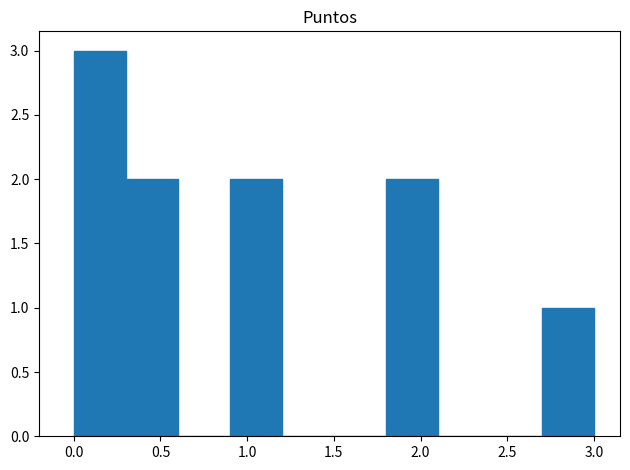

Reading left to right, transcribe this chart: for each bar, give the range it covers on the x-axis and its height. The values are not printed on the chart, so give them approximately, as read against the axis.

0.0 to 0.3: 3
0.3 to 0.6: 2
0.6 to 0.9: 0
0.9 to 1.2: 2
1.2 to 1.5: 0
1.5 to 1.8: 0
1.8 to 2.1: 2
2.1 to 2.4: 0
2.4 to 2.7: 0
2.7 to 3.0: 1